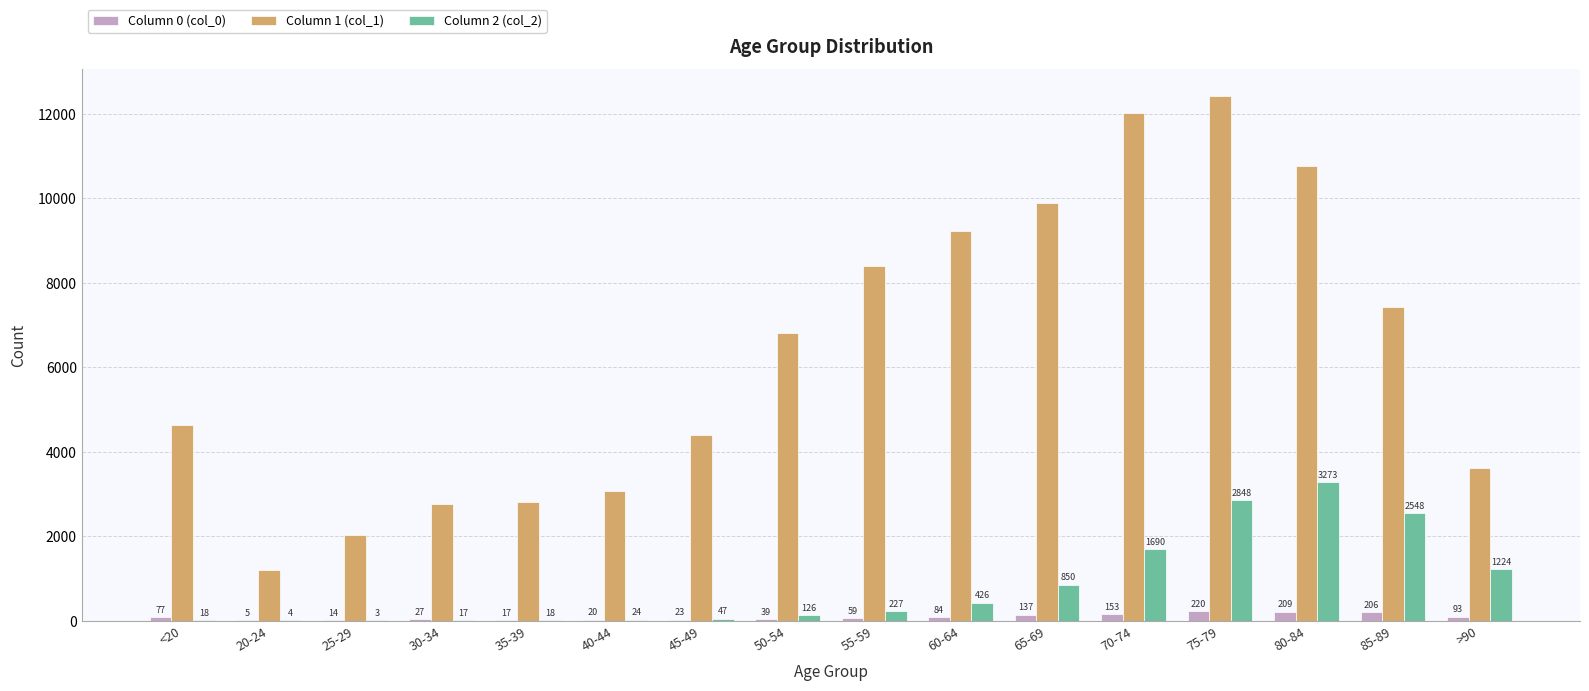

How many groups of bars are there?

16